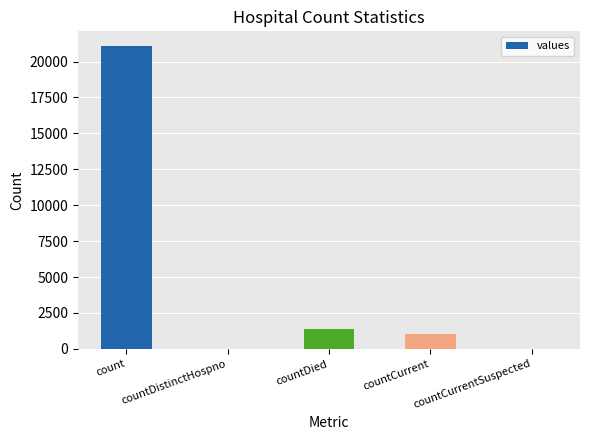

Are the bars horizontal?

No